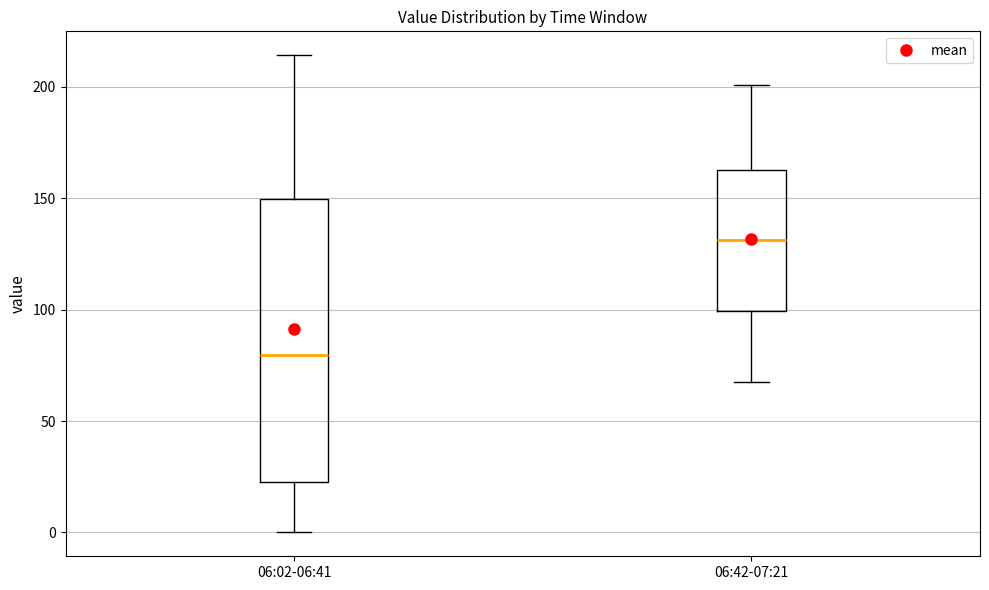

Reading left to right, read every box against the y-axis: the position of its median line, the range the box covers, and the ends of its whiskers. The values are not printed on the chart, so give them approximately, as read against the axis.

06:02-06:41: median 80, box 25 to 150, whiskers 0 to 215
06:42-07:21: median 130, box 100 to 165, whiskers 70 to 200